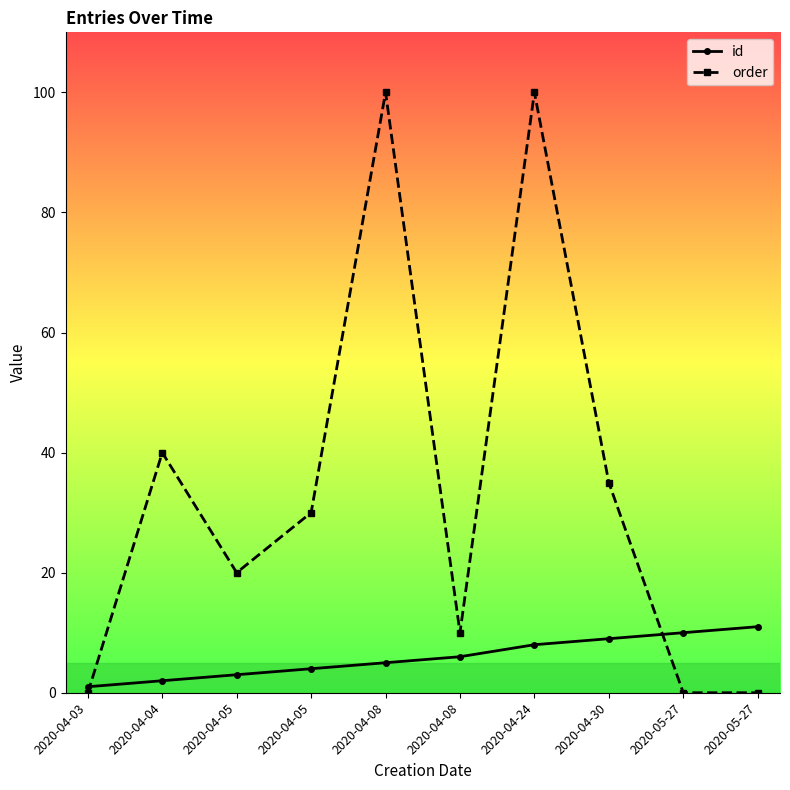

Rank the series by their average value, from lowest to highest.

id, order